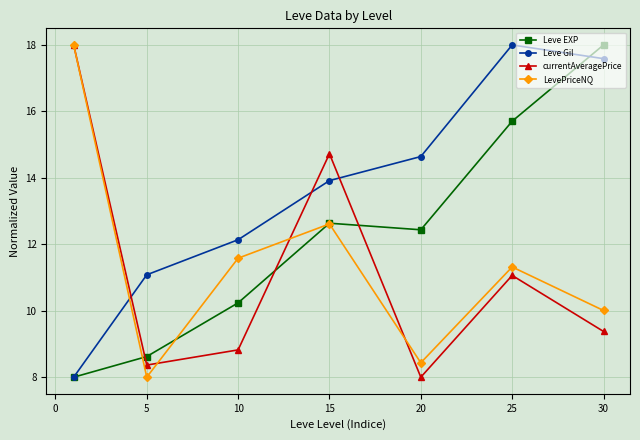

Which series ends up on top after the final intersection of currentAveragePrice and Leve EXP?

Leve EXP